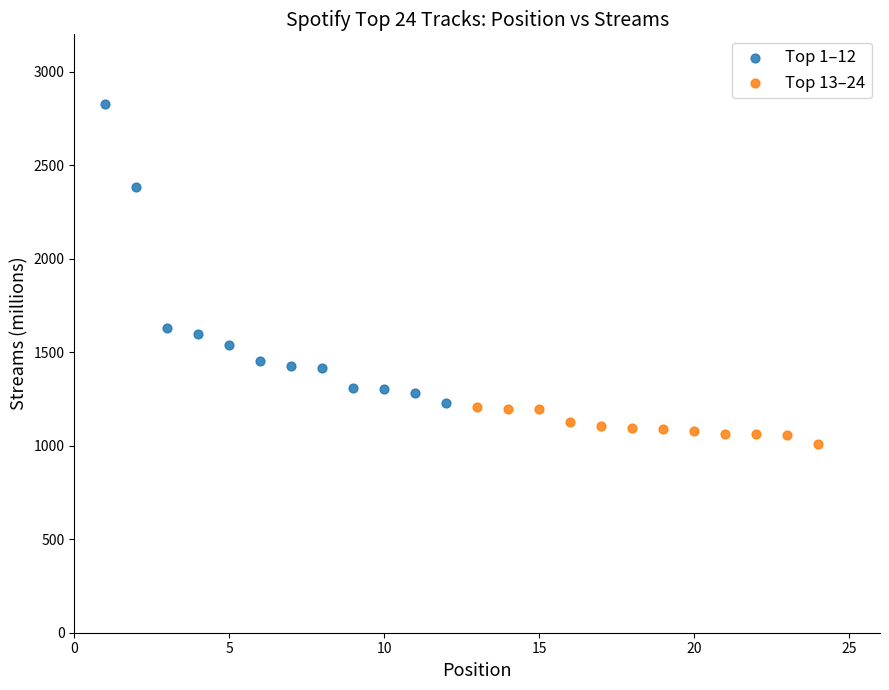

Which series contains the highest Y value?

Top 1–12